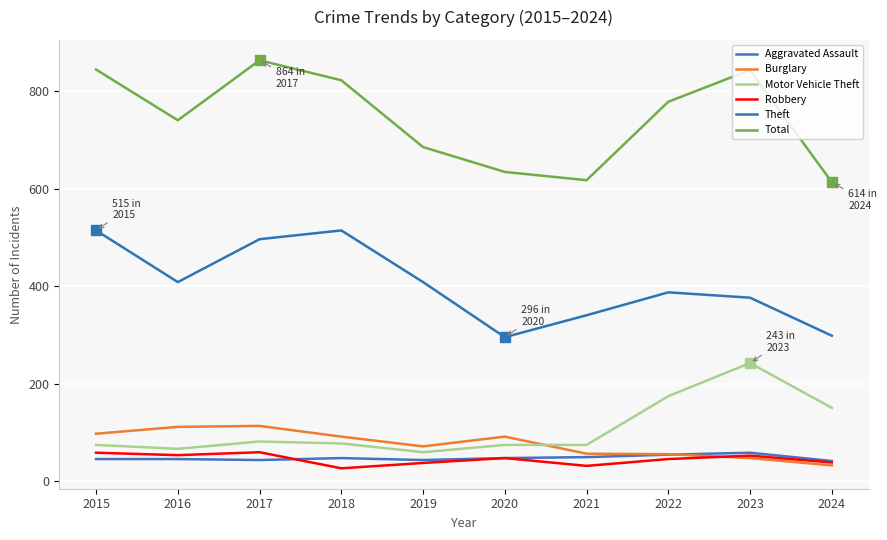

Between 2023 and 2024, which is larger?

2023